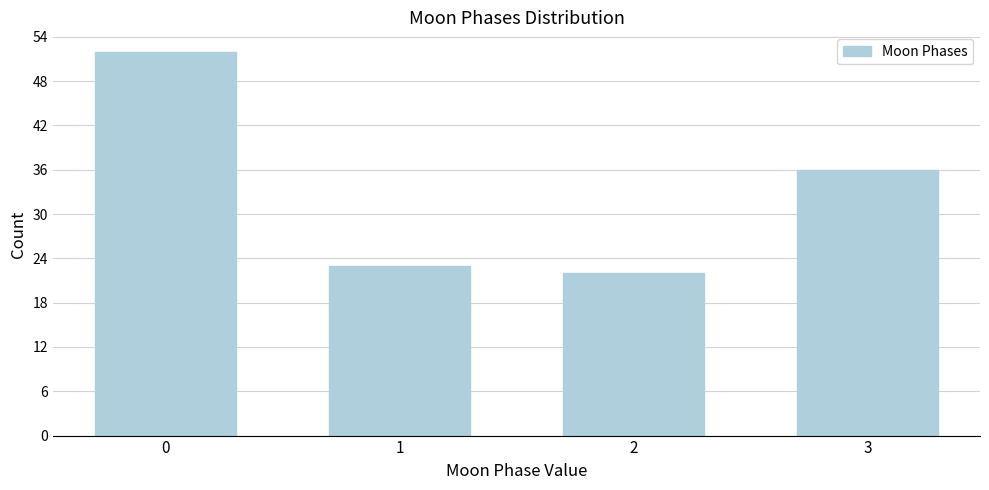

Reading left to right, transcribe all the data shown in this chart.

0=52	1=23	2=22	3=36